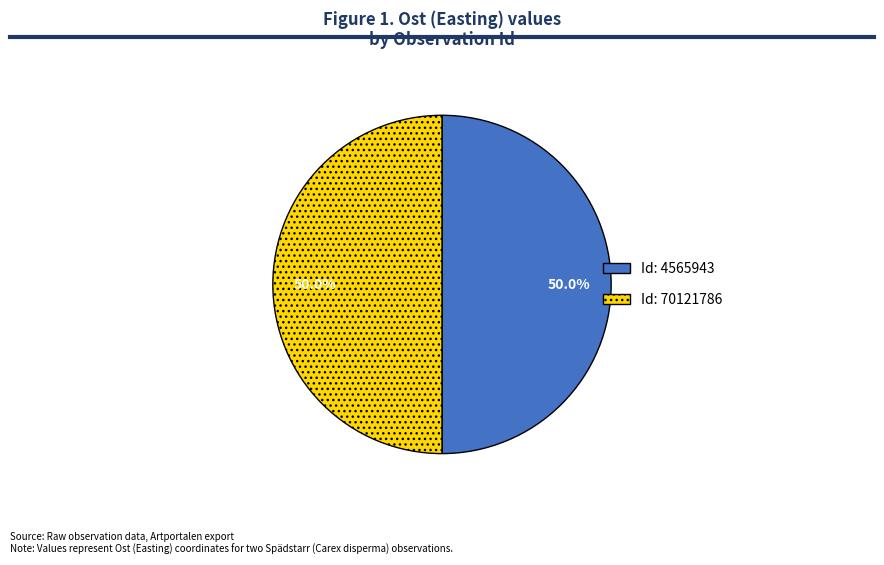

How many slices are in this pie chart?

2